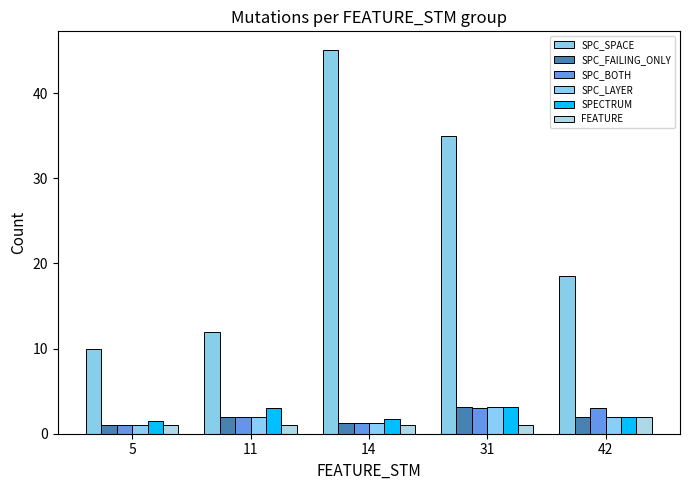

Read the FEATURE value at 42.

2.0